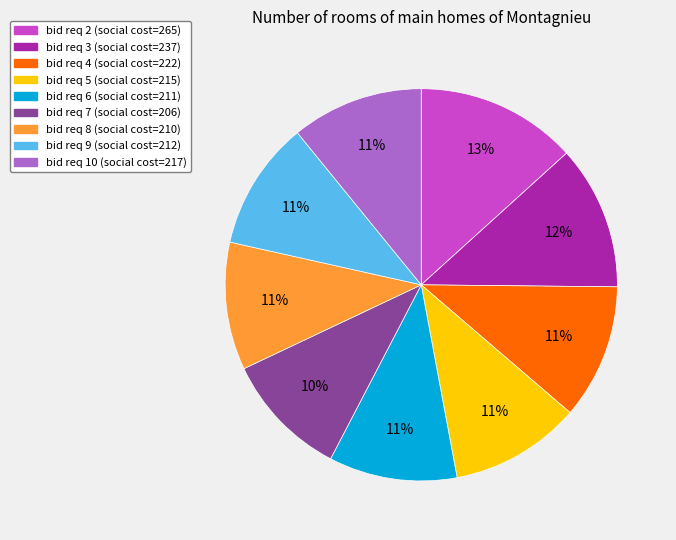

Does any single category account for the majority?

No